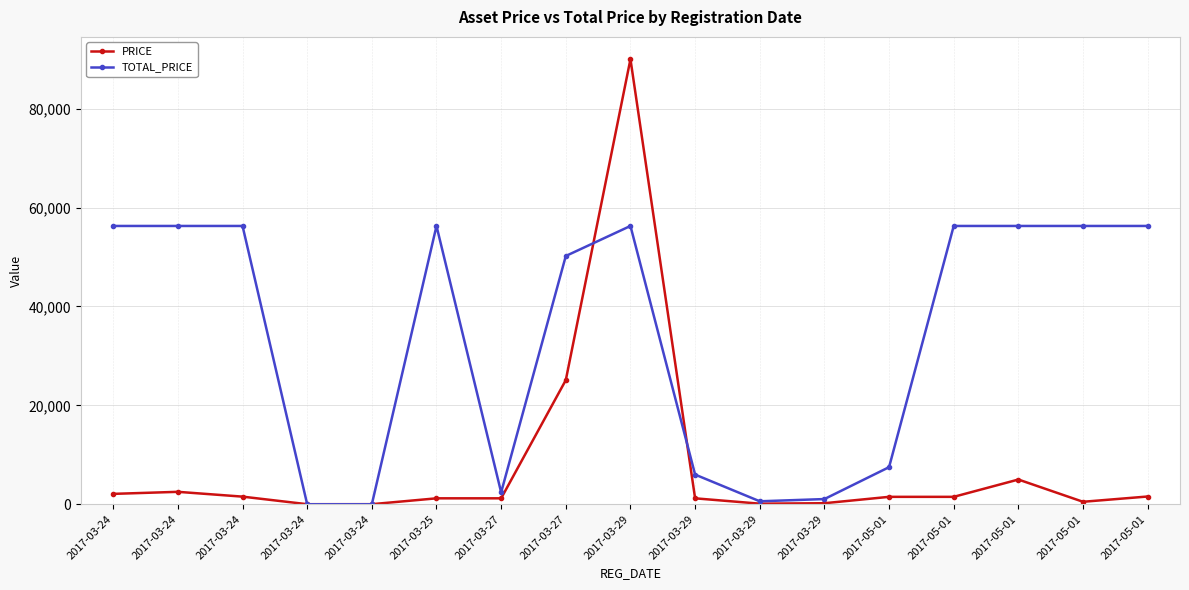

What is the difference between the maximum and second lowest values in the TOTAL_PRICE series?

56272